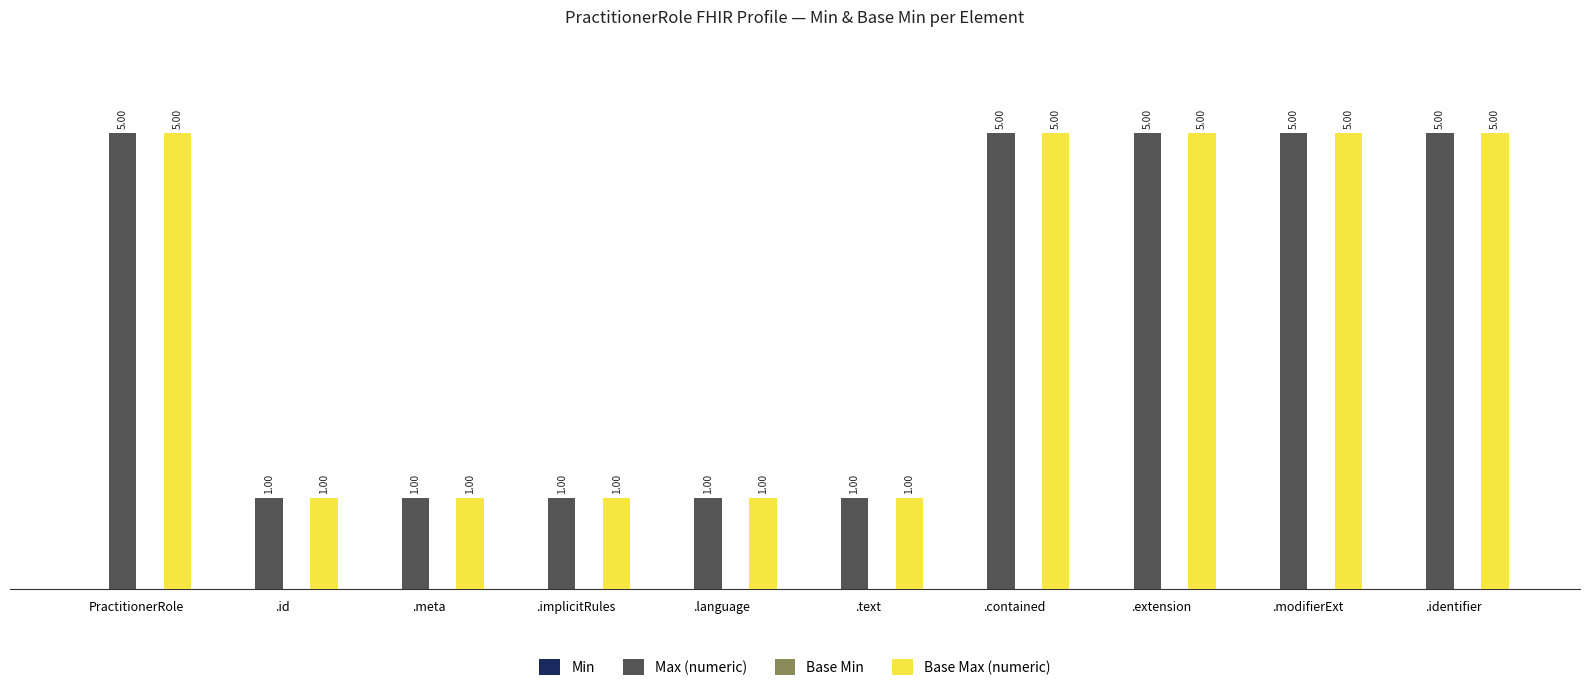

What is the difference between the maximum and minimum values in the Max (numeric) series?

4